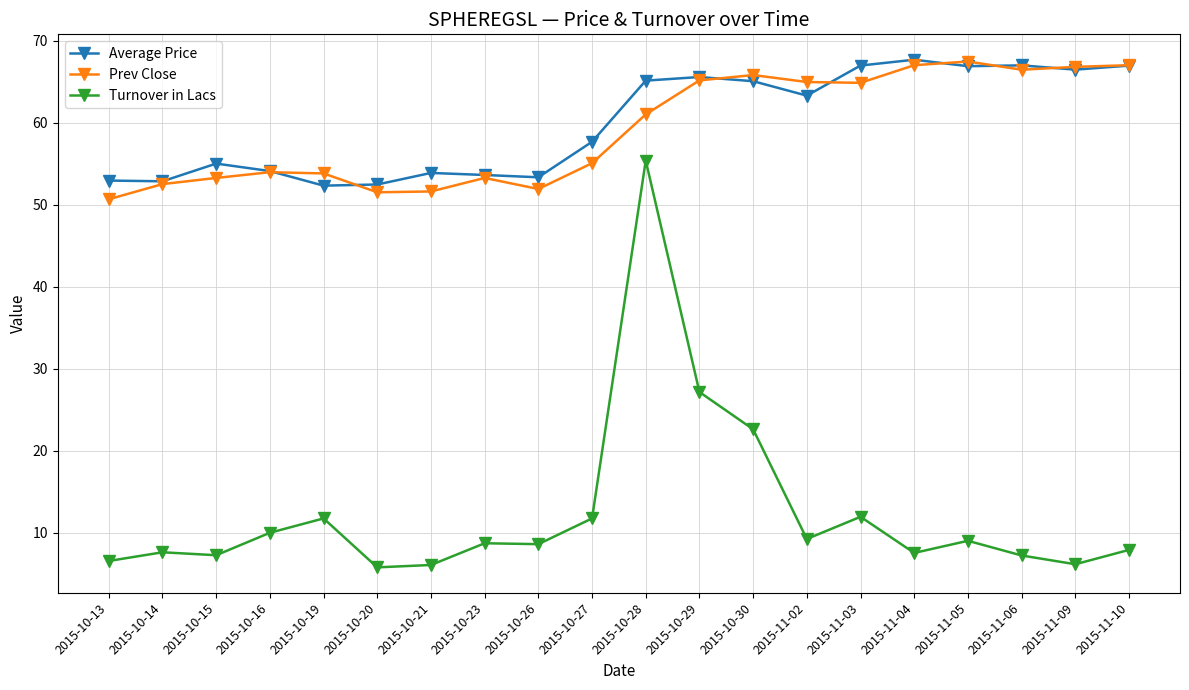

What are all the series names shown in the legend?

Average Price, Prev Close, Turnover in Lacs